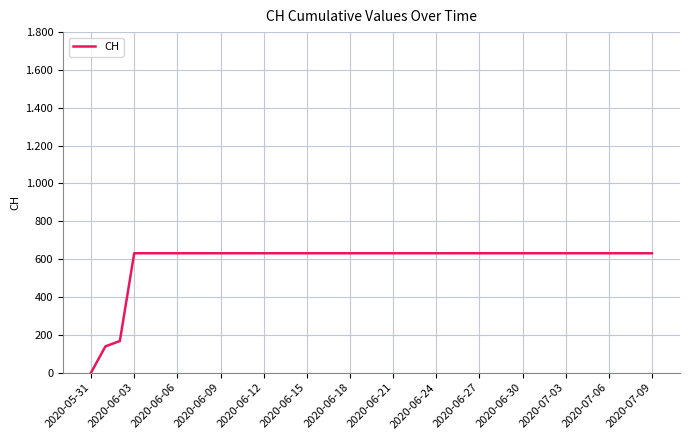

Reading left to right, list all the values displayed in this chart.

0	139	167	631	631	631	631	631	631	631	631	631	631	631	631	631	631	631	631	631	631	631	631	631	631	631	631	631	631	631	631	631	631	631	631	631	631	631	631	631